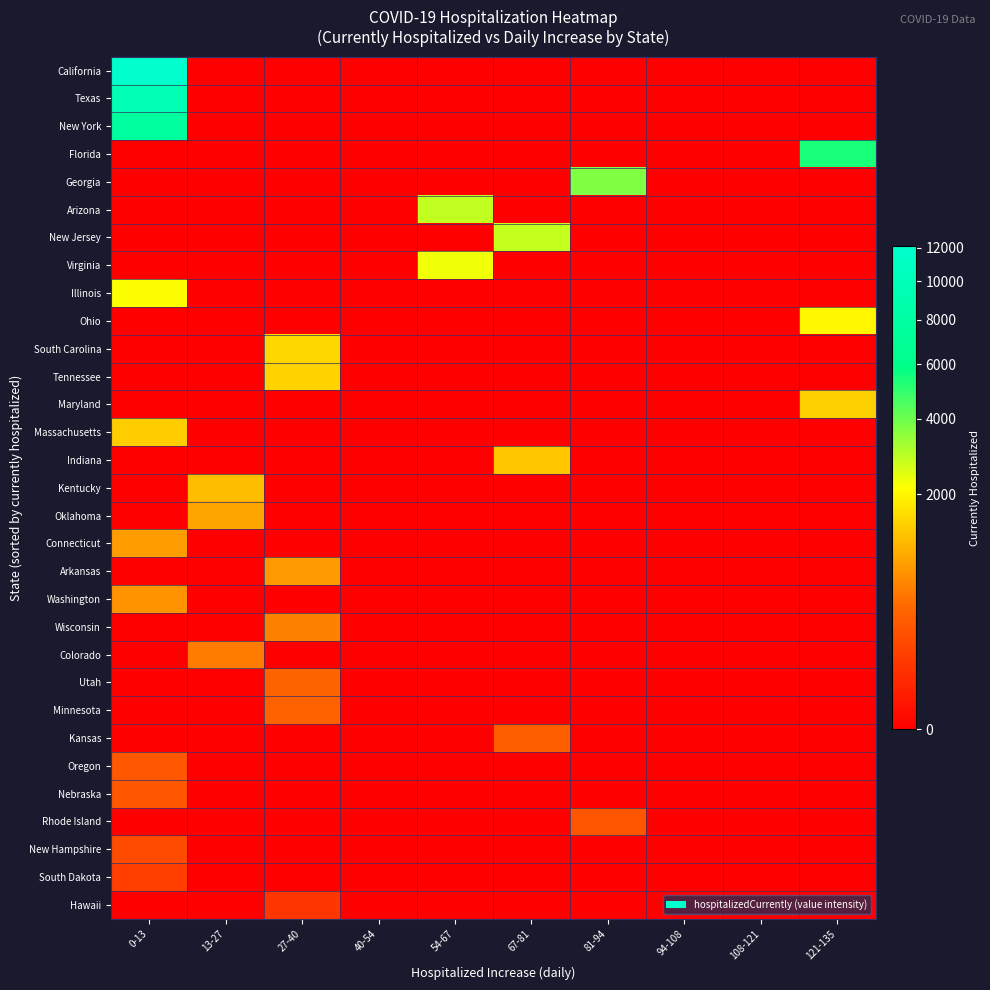

What is the greatest value displayed?

12085